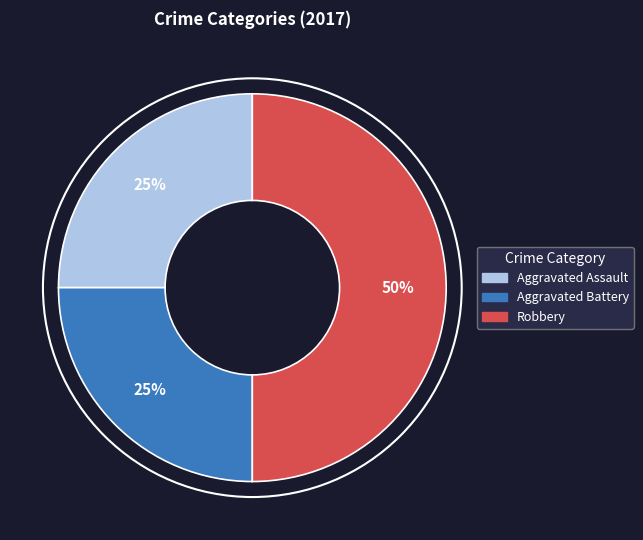

To the nearest percent, what is the average slice percentage?

33%